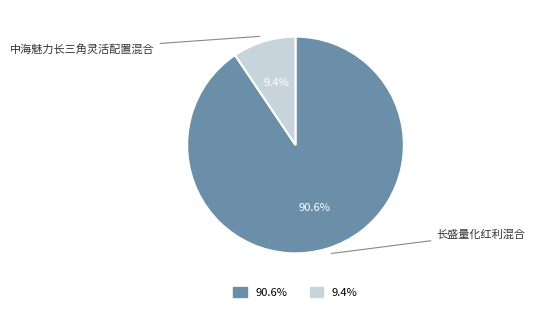

To the nearest percent, what is the difference between the largest and smallest slice percentages?

81%